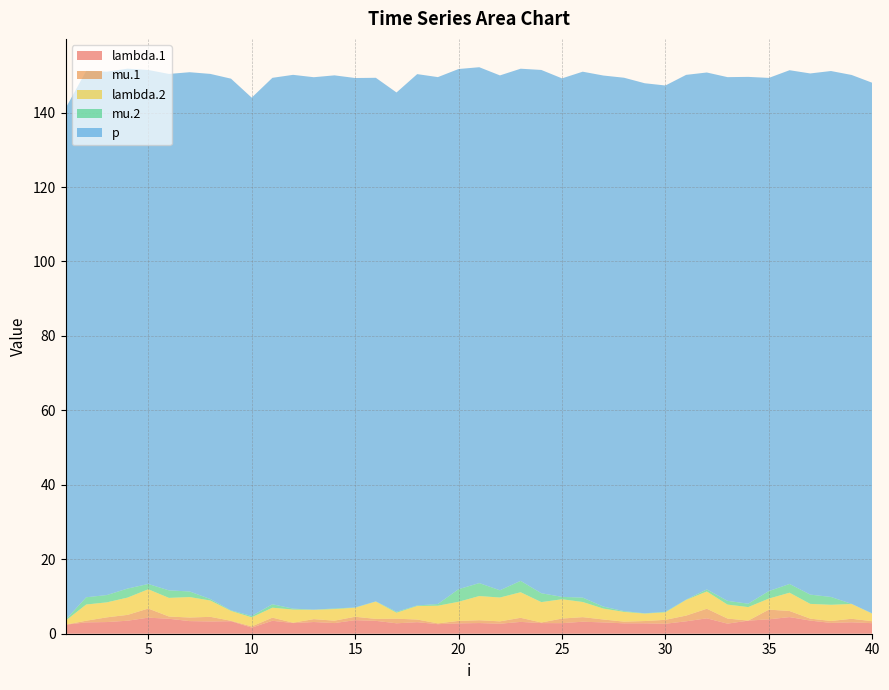

Reading left to right, what are all the values shown in this chart?

lambda.1: 1=2.4	2=3.0	3=3.1	4=3.5	5=4.3	6=4.0	7=3.4	8=3.3	9=3.4	10=1.6	11=3.5	12=2.9	13=3.1	14=2.9	15=3.6	16=3.5	17=2.8	18=3.1	19=2.6	20=2.8	21=2.9	22=2.7	23=3.2	24=2.9	25=2.8	26=3.2	27=3.0	28=2.8	29=2.8	30=2.7	31=3.3	32=4.1	33=2.7	34=3.5	35=3.9	36=4.5	37=3.5	38=2.9	39=3.1	40=2.8
mu.1: 1=0.0	2=0.4	3=1.3	4=1.6	5=2.4	6=0.6	7=1.0	8=1.2	9=0.1	10=0.3	11=0.8	12=0.1	13=0.8	14=0.6	15=0.9	16=0.5	17=1.2	18=0.7	19=0.2	20=0.7	21=0.8	22=0.6	23=1.1	24=0.2	25=1.2	26=1.2	27=0.8	28=0.5	29=0.6	30=1.0	31=1.5	32=2.6	33=1.4	34=0.0	35=2.6	36=1.6	37=0.5	38=0.5	39=0.9	40=0.5
lambda.2: 1=1.1	2=4.4	3=4.0	4=4.6	5=5.2	6=5.0	7=5.5	8=4.4	9=2.7	10=2.4	11=2.7	12=3.5	13=2.5	14=3.1	15=2.4	16=4.7	17=1.6	18=3.6	19=4.7	20=5.1	21=6.5	22=6.4	23=6.9	24=5.5	25=5.2	26=4.1	27=2.9	28=2.6	29=2.0	30=2.0	31=4.2	32=4.6	33=3.7	34=3.6	35=3.0	36=4.9	37=4.0	38=4.4	39=4.0	40=2.0
mu.2: 1=0.2	2=1.9	3=2.0	4=2.4	5=1.4	6=2.0	7=1.5	8=0.4	9=0.1	10=0.4	11=0.9	12=0.2	13=0.0	14=0.2	15=0.1	16=0.1	17=0.3	18=0.1	19=0.5	20=3.4	21=3.5	22=1.9	23=3.1	24=2.4	25=0.6	26=1.2	27=0.5	28=0.2	29=0.1	30=0.2	31=0.1	32=0.6	33=1.0	34=0.9	35=2.0	36=2.3	37=2.5	38=2.1	39=0.0	40=0.1
p: 1=137.4	2=141.4	3=140.6	4=139.7	5=138.1	6=138.7	7=139.5	8=141.1	9=142.8	10=139.2	11=141.4	12=143.4	13=143.0	14=143.2	15=142.2	16=140.7	17=139.5	18=142.7	19=141.5	20=139.7	21=138.6	22=138.3	23=137.6	24=140.6	25=139.3	26=141.3	27=142.7	28=143.3	29=142.4	30=141.4	31=141.0	32=138.9	33=140.7	34=141.5	35=137.9	36=138.0	37=140.0	38=141.3	39=142.1	40=142.6